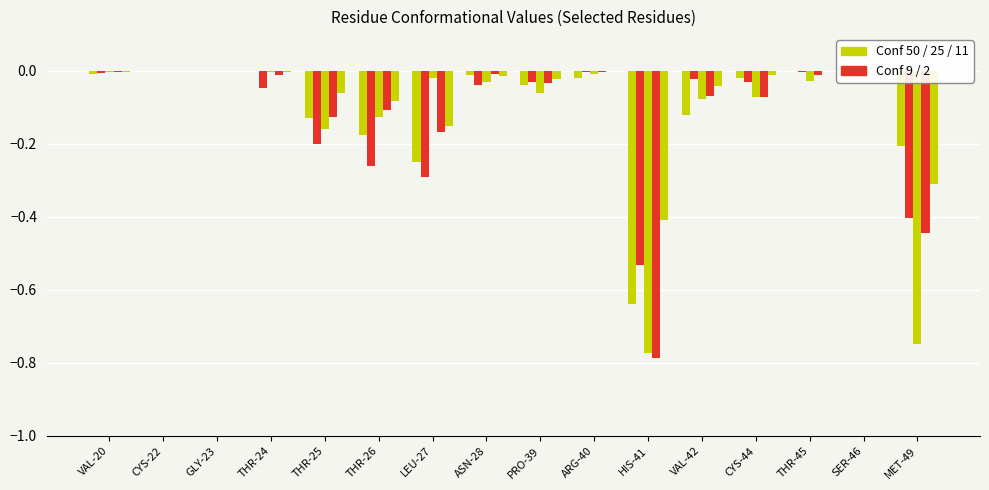

Reading right to left, list all the values displayed in this chart.

Conf 50: -0.2	0.0	0.0	-0.0	-0.1	-0.6	-0.0	-0.0	-0.0	-0.2	-0.2	-0.1	0.0	0.0	0.0	-0.0
Conf 9: -0.4	-0.0	-0.0	-0.0	-0.0	-0.5	-0.0	-0.0	-0.0	-0.3	-0.3	-0.2	-0.0	0.0	0.0	-0.0
Conf 25: -0.7	-0.0	-0.0	-0.1	-0.1	-0.8	-0.0	-0.1	-0.0	-0.0	-0.1	-0.2	-0.0	0.0	0.0	-0.0
Conf 2: -0.4	0.0	-0.0	-0.1	-0.1	-0.8	-0.0	-0.0	-0.0	-0.2	-0.1	-0.1	-0.0	0.0	0.0	-0.0
Conf 11: -0.3	0.0	0.0	-0.0	-0.0	-0.4	0.0	-0.0	-0.0	-0.2	-0.1	-0.1	-0.0	0.0	0.0	-0.0